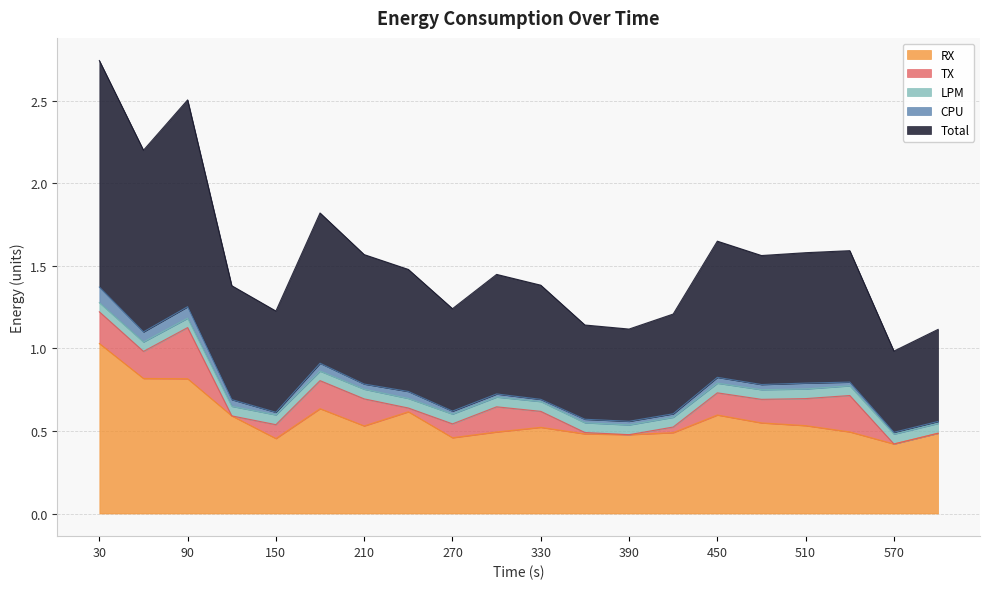

What is the value of the LPM point at the 17th from the left?

0.1